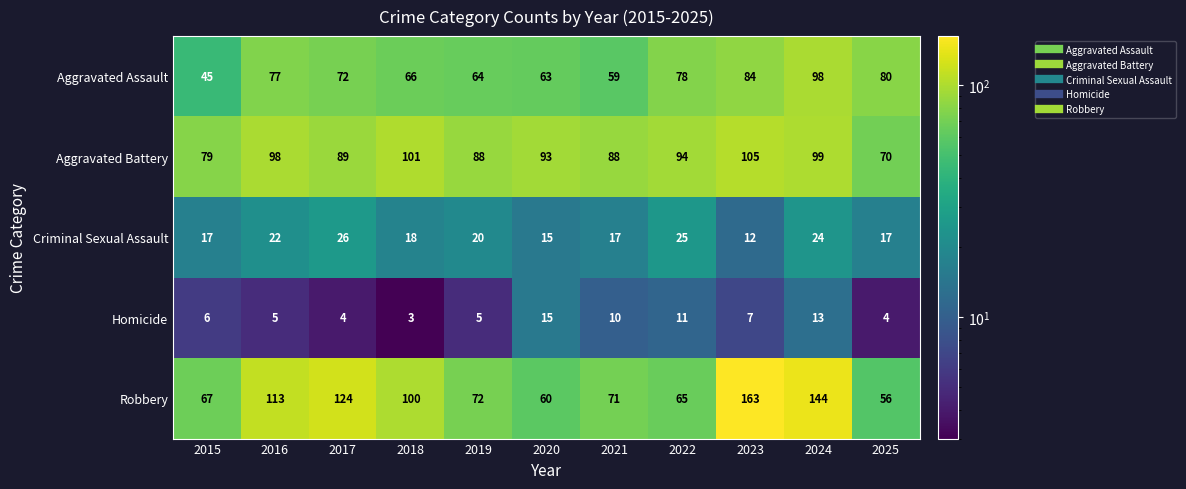

Is it true that Homicide equals 15 at 2020?

True